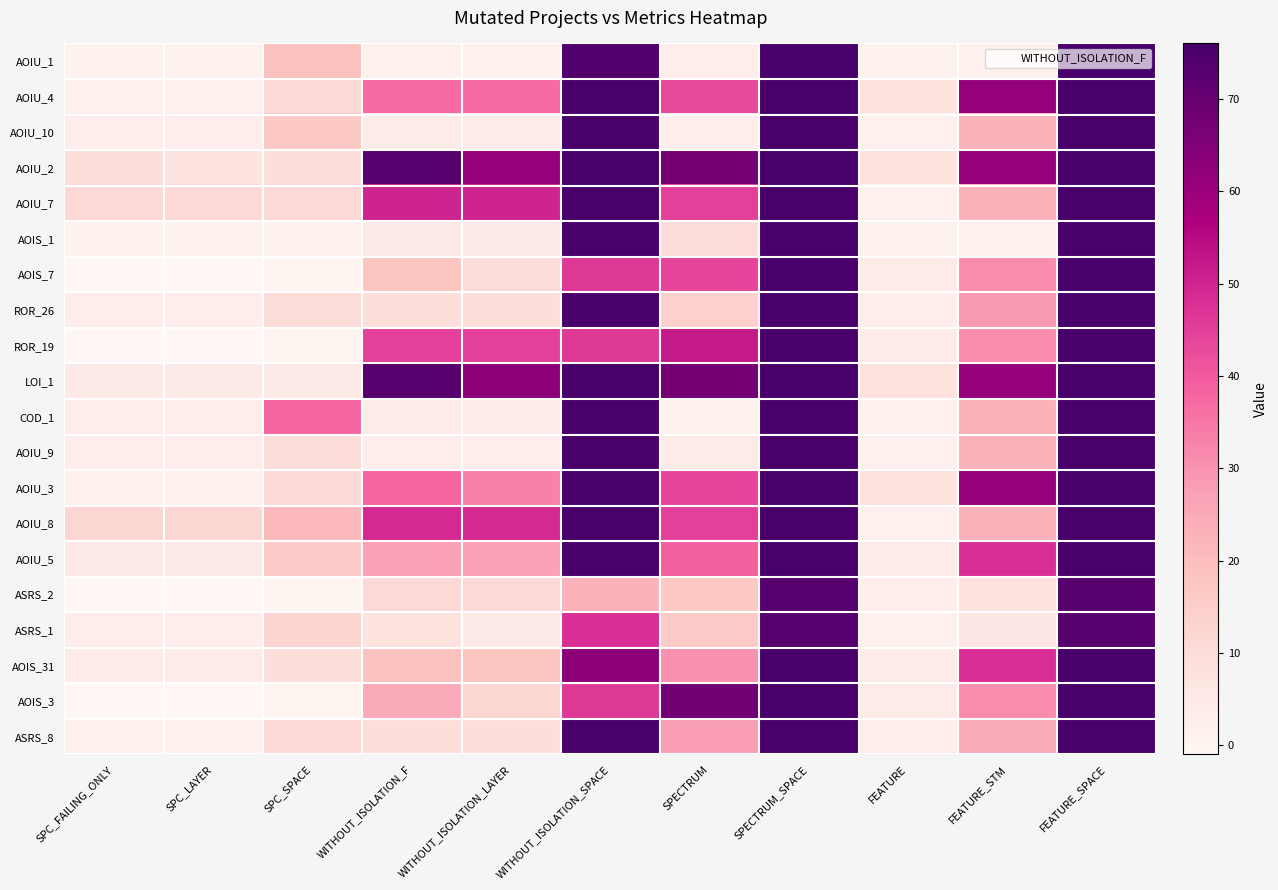

List the series in order of their peak value, lowest first.

ASRS_2, ASRS_1, AOIU_1, AOIU_4, AOIU_10, AOIU_2, AOIU_7, AOIS_1, AOIS_7, ROR_26, ROR_19, LOI_1, COD_1, AOIU_9, AOIU_3, AOIU_8, AOIU_5, AOIS_31, AOIS_3, ASRS_8